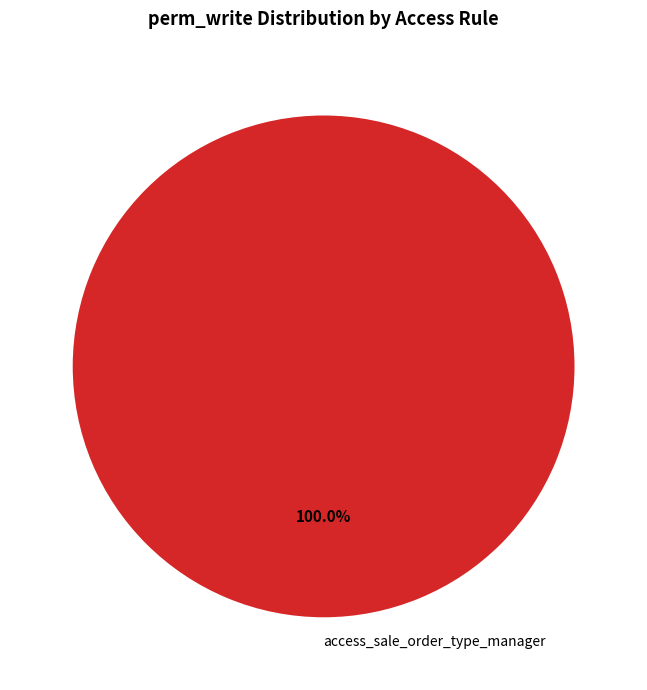

Count the number of slices in the pie.

1